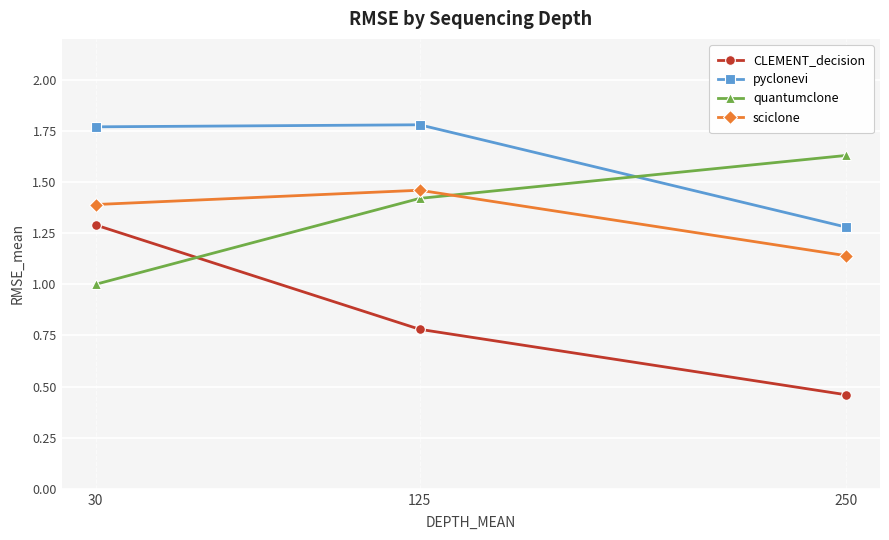

What is the total value across all series at 125?

5.4